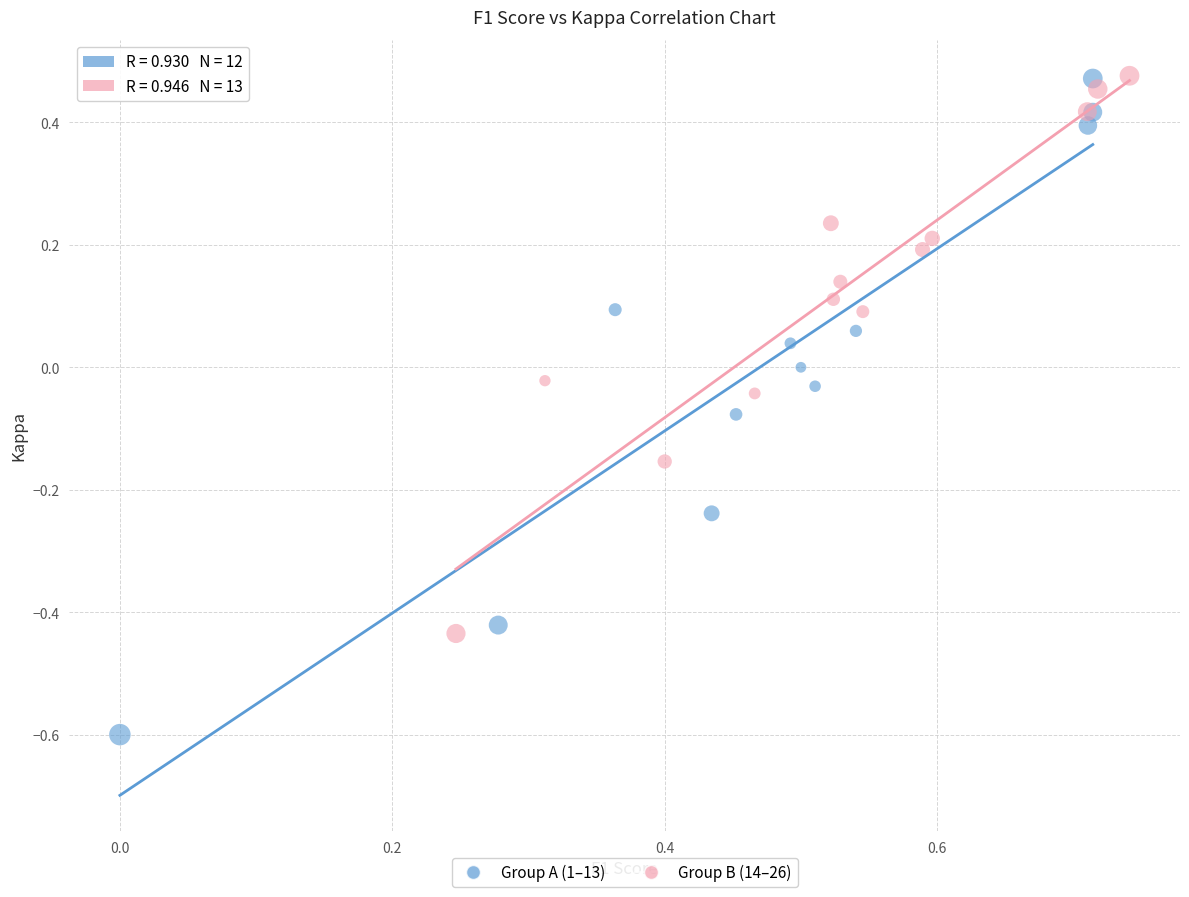

Which series has the widest spread of Y values?

Group A (1–13)